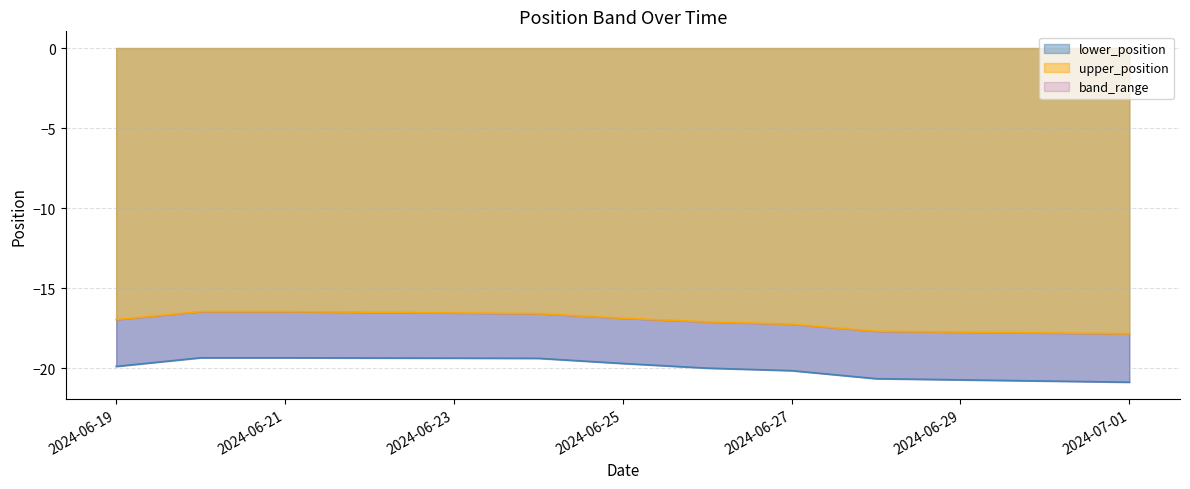

Is the value of lower_position at 2024-06-25 greater than the value of upper_position at 2024-06-19?

No